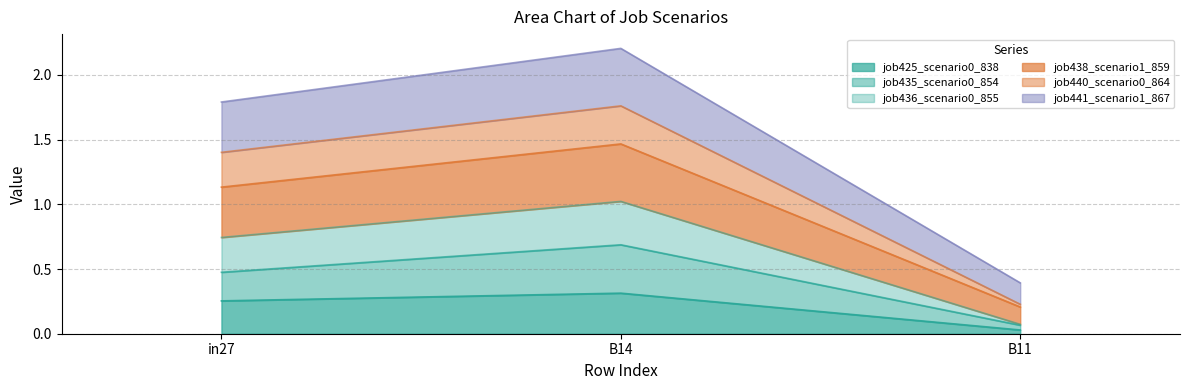

What is the label of the 3rd point from the right?

in27